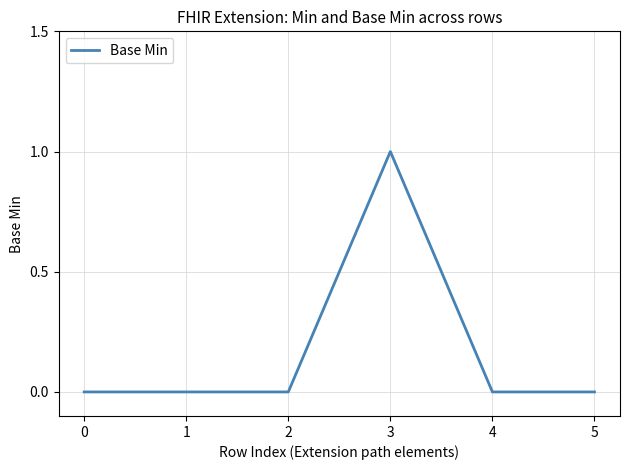

True or false: there are more than 2 points higher than both neighbors.

False